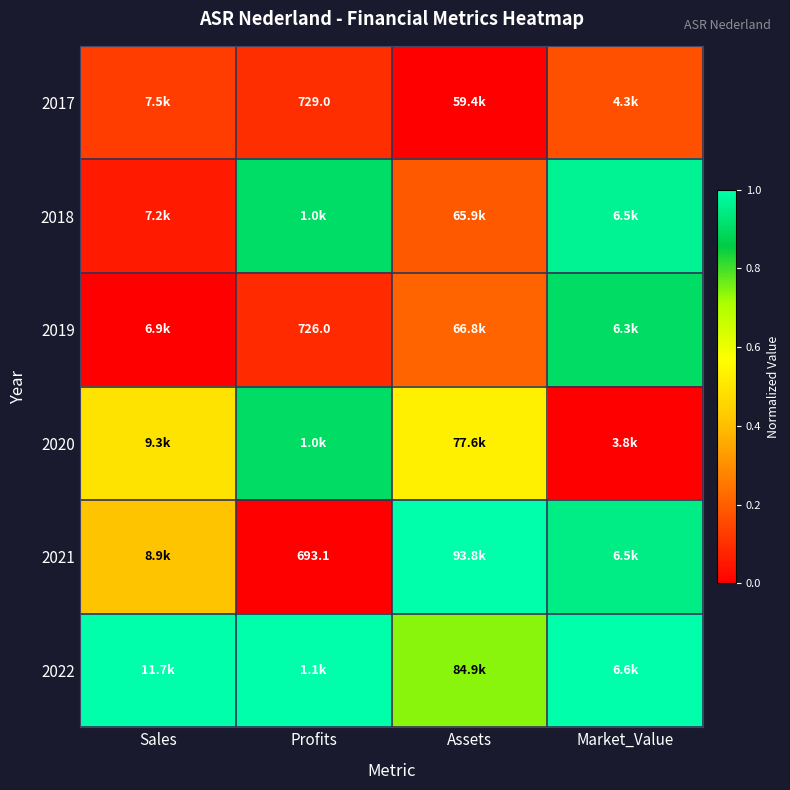

How many values in 2021 are above zero?

3